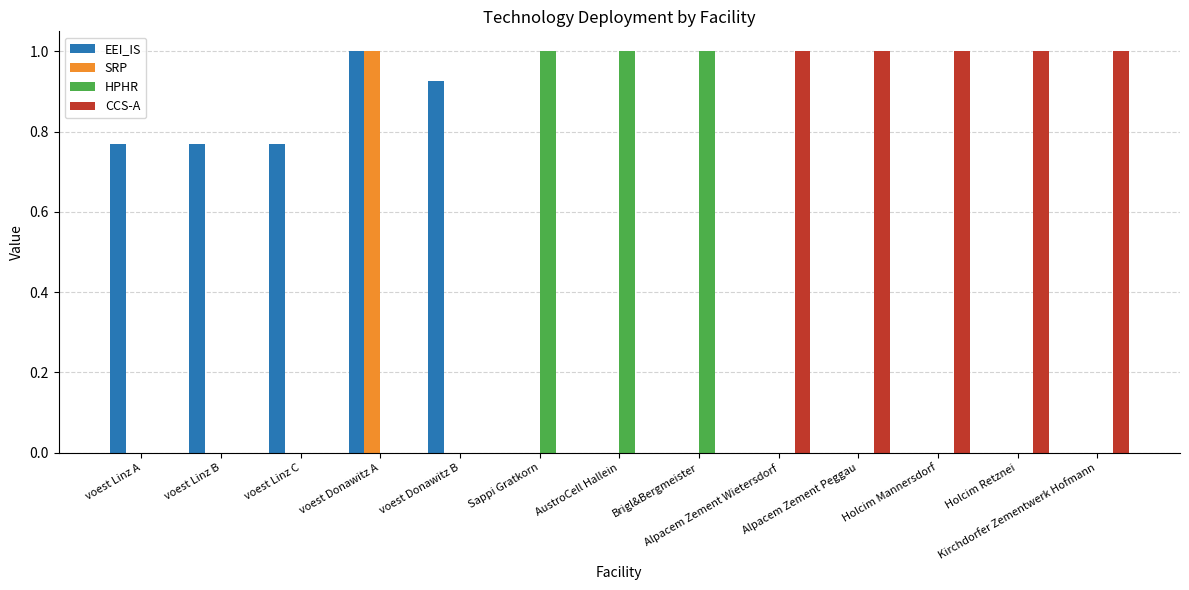

The CCS-A series shows -0.3 at AustroCell Hallein. True or false?

False